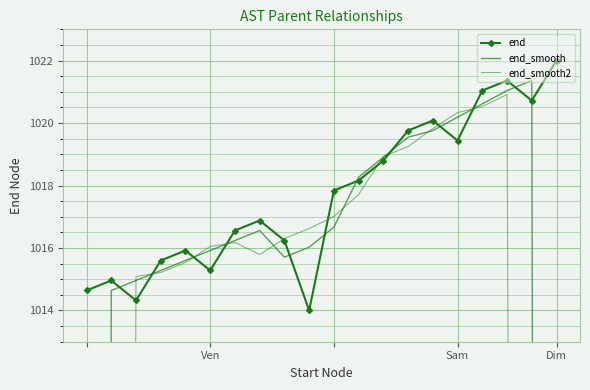

How many lines are shown in the chart?

3